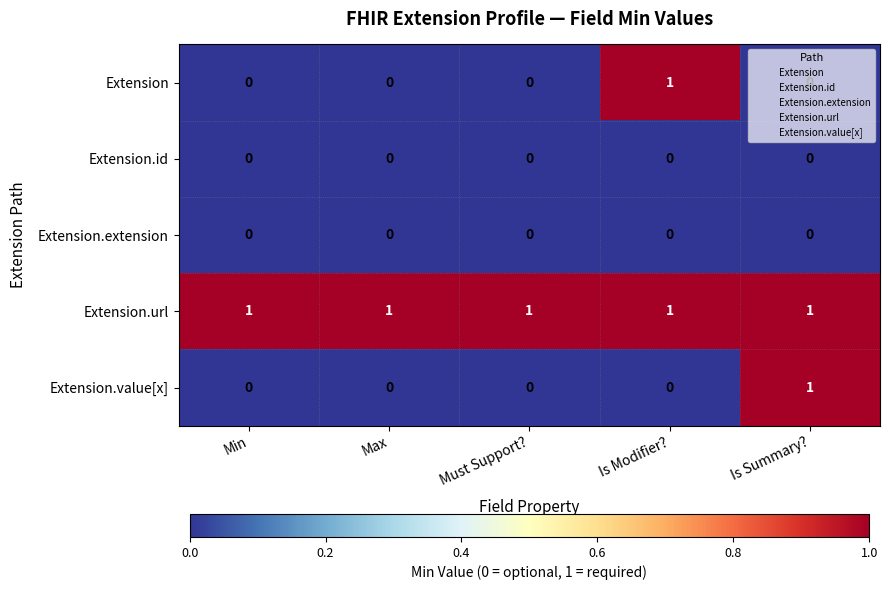

Which series has the largest total across all categories?

Extension.url